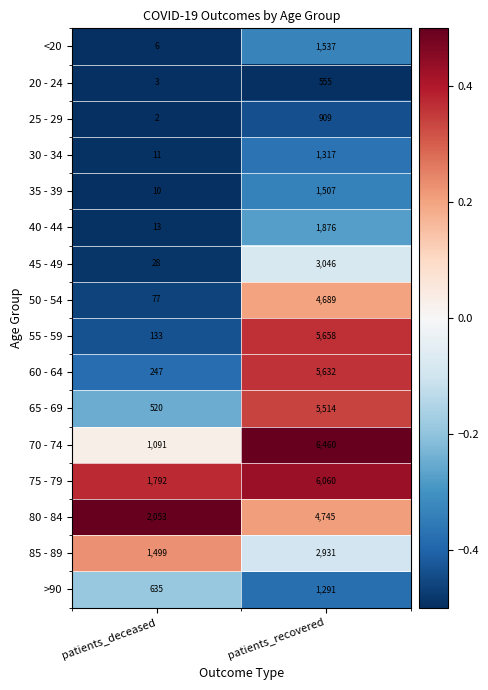

What is the spread (max minus min) of values at patients_deceased?

2051